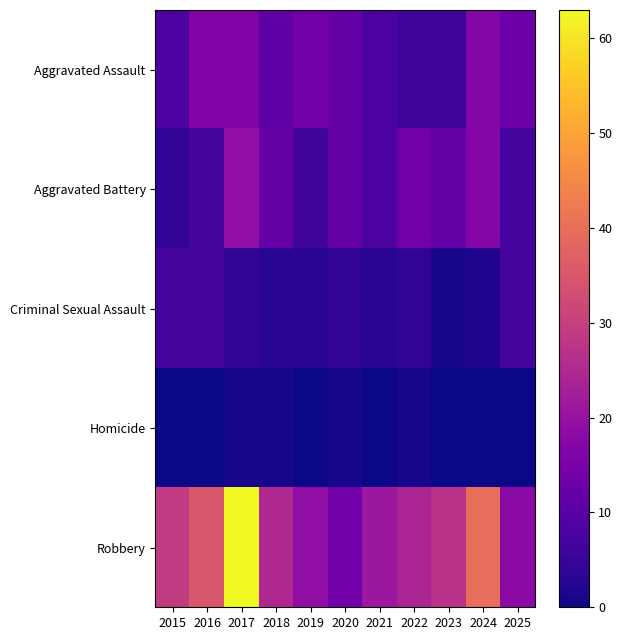

Count the number of data series in this chart.

5